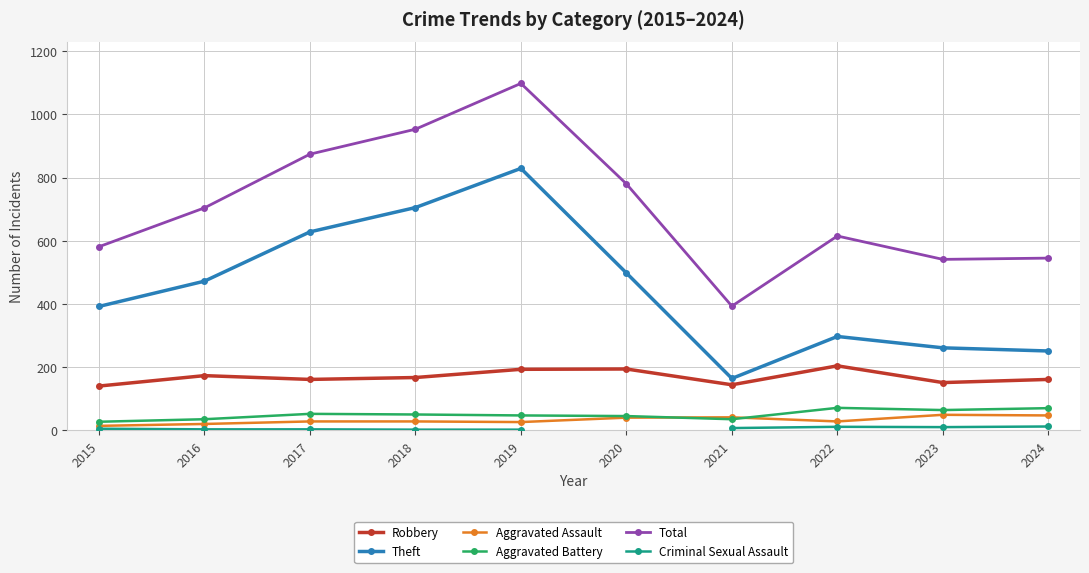

Where does the Aggravated Assault series first go above 28?

2020